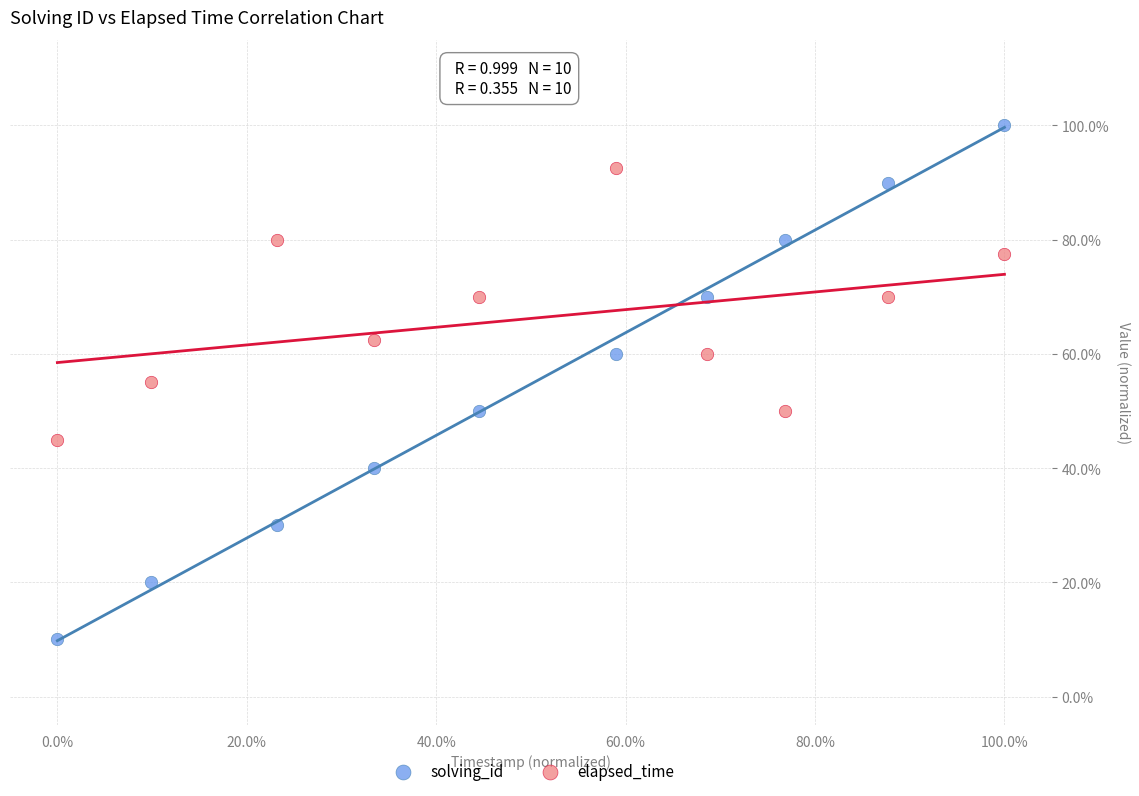

Which series contains the highest Y value?

solving_id